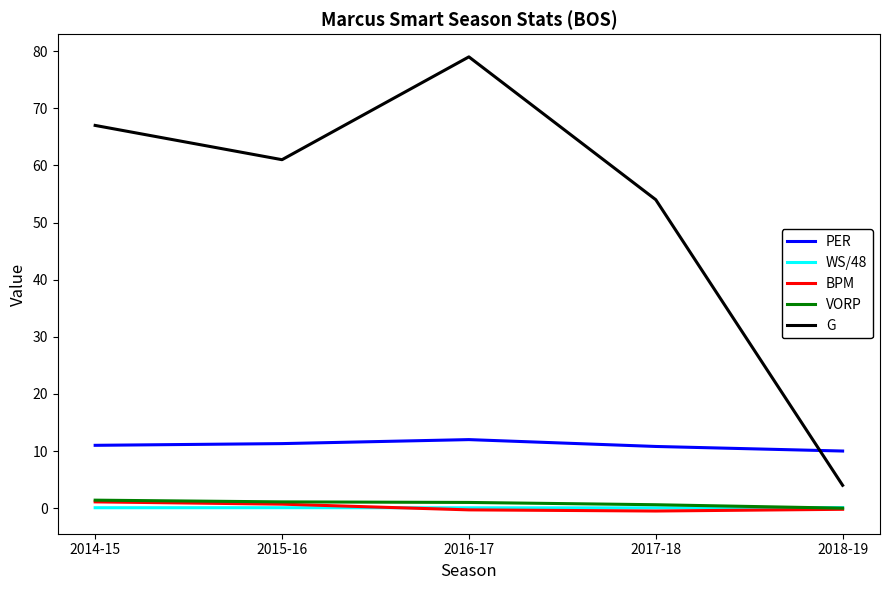

The G series shows 4.0 at 2018-19. True or false?

True